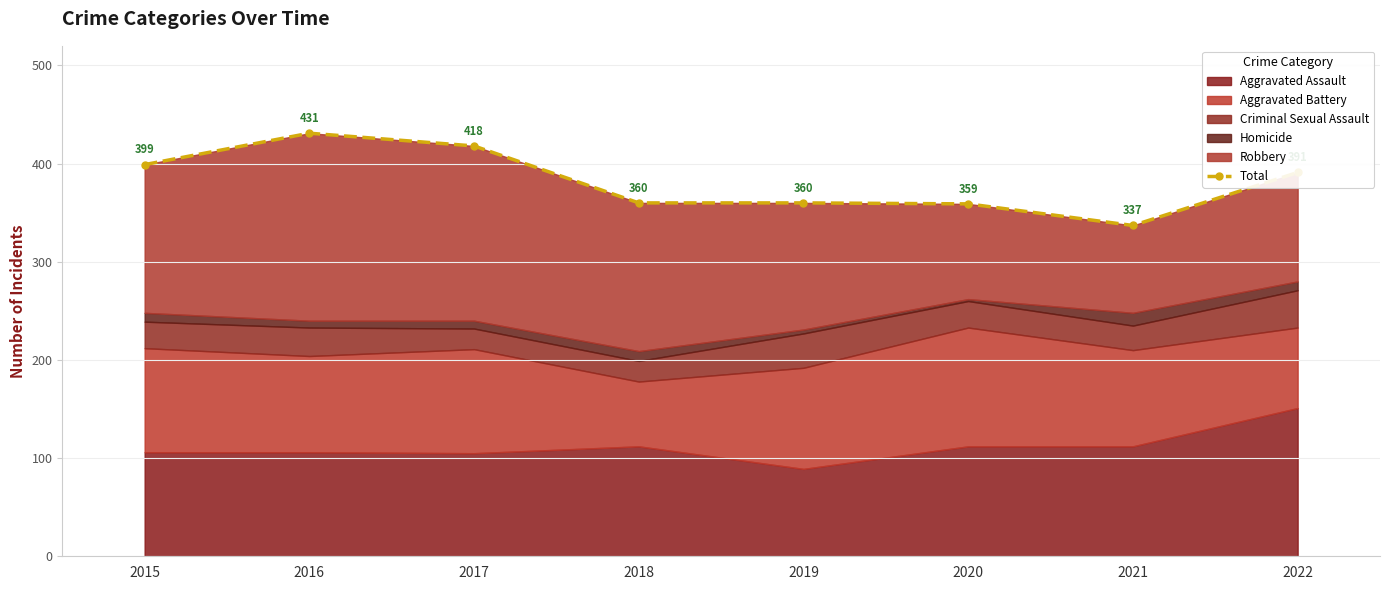

Reading right to left, list all the values displayed in this chart.

391	337	359	360	360	418	431	399